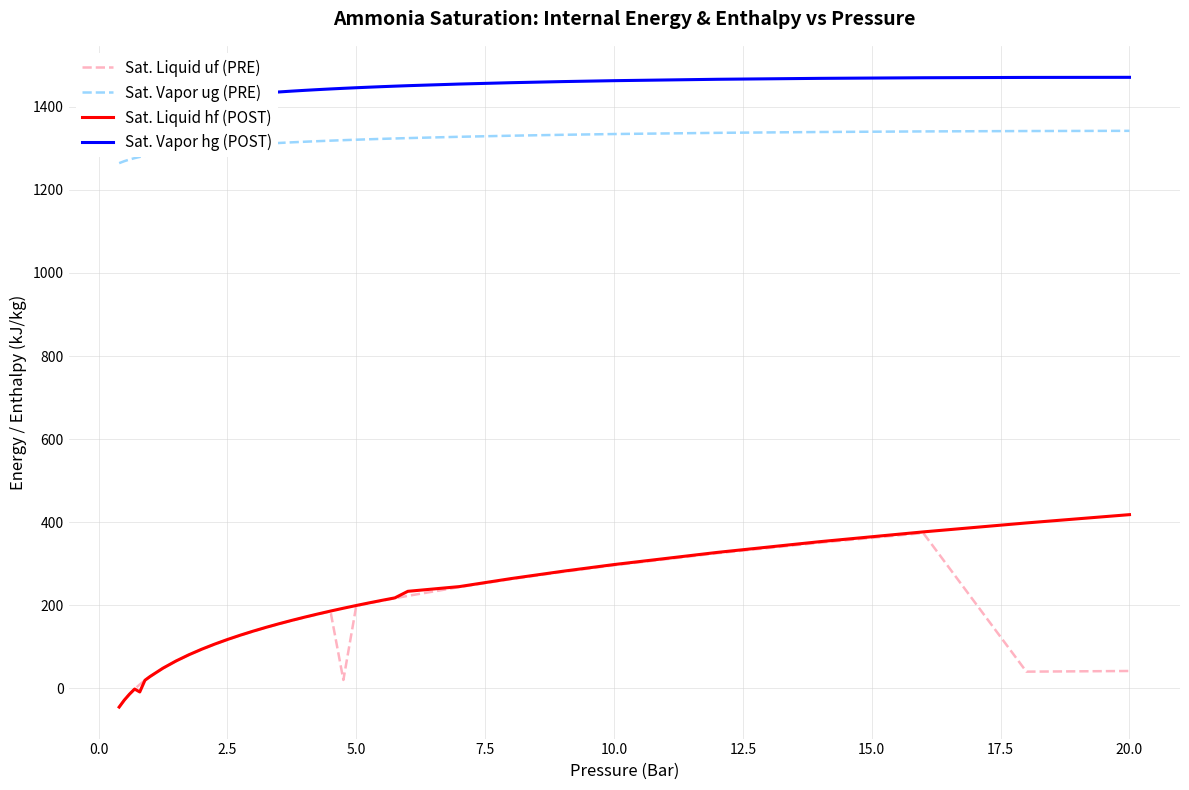

True or false: Sat. Vapor ug (PRE) has more than 2 interior local peaks.

False